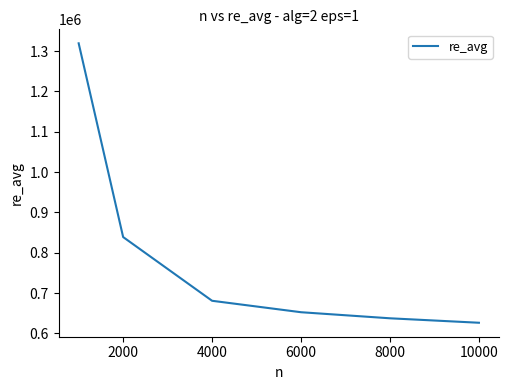

True or false: the data has more than 1 interior local peaks.

False